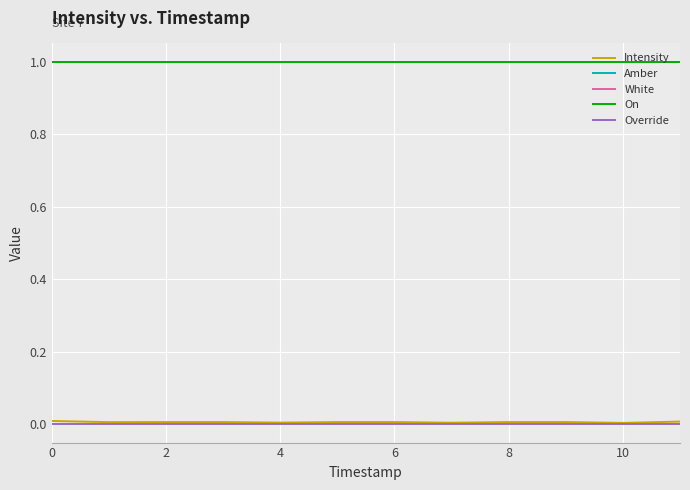

Rank the series by their maximum value, from highest to lowest.

Amber, White, On, Intensity, Override